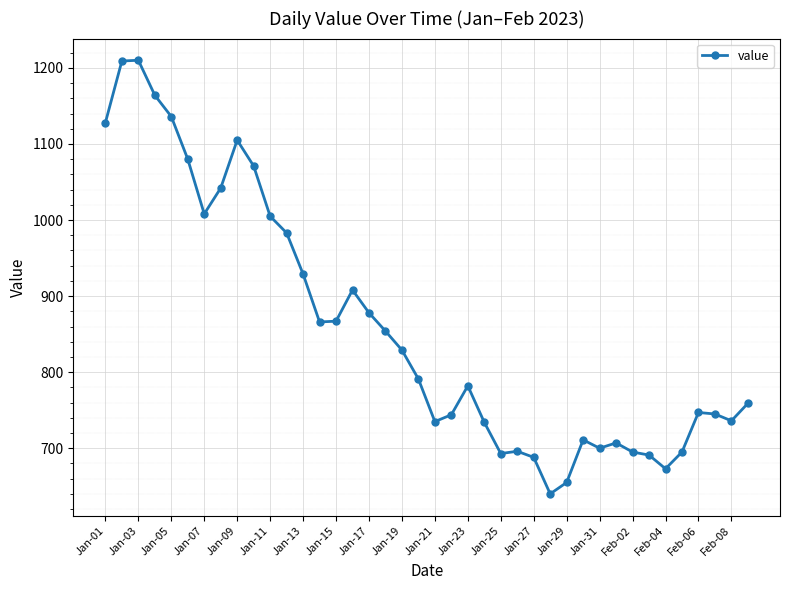

True or false: the data has more than 1 interior local peaks.

True